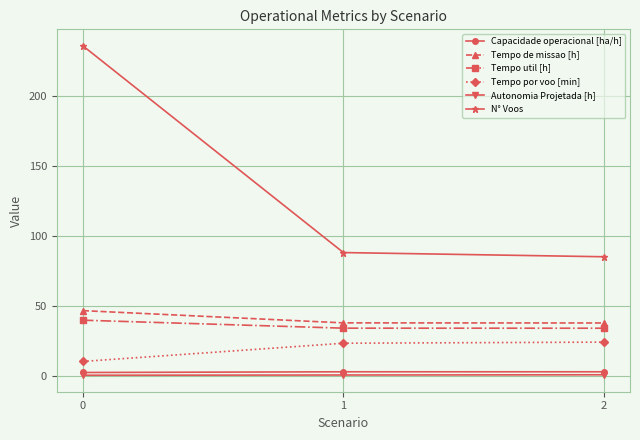

Is the value of Capacidade operacional [ha/h] at 1 greater than the value of Autonomia Projetada [h] at 1?

Yes